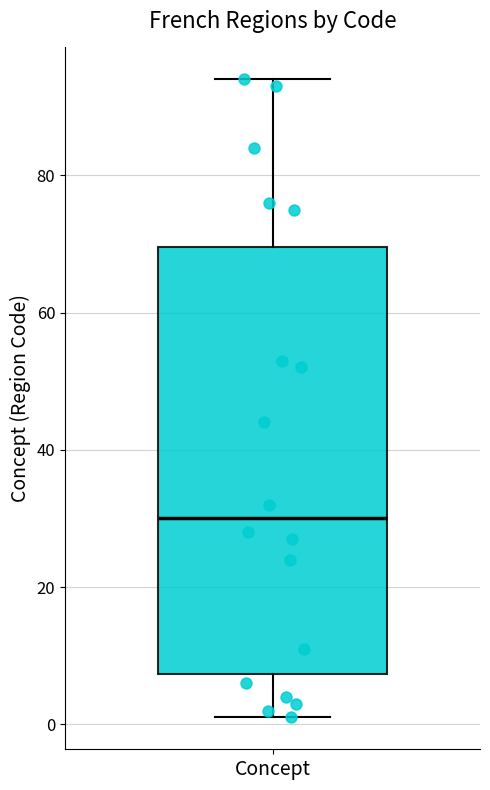

Read this box plot against the y-axis: the position of the median line, the range covered by the box, and the ends of both whiskers. The values are not printed on the chart, so give them approximately, as read against the axis.

median 30, box 8 to 70, whiskers 2 to 94